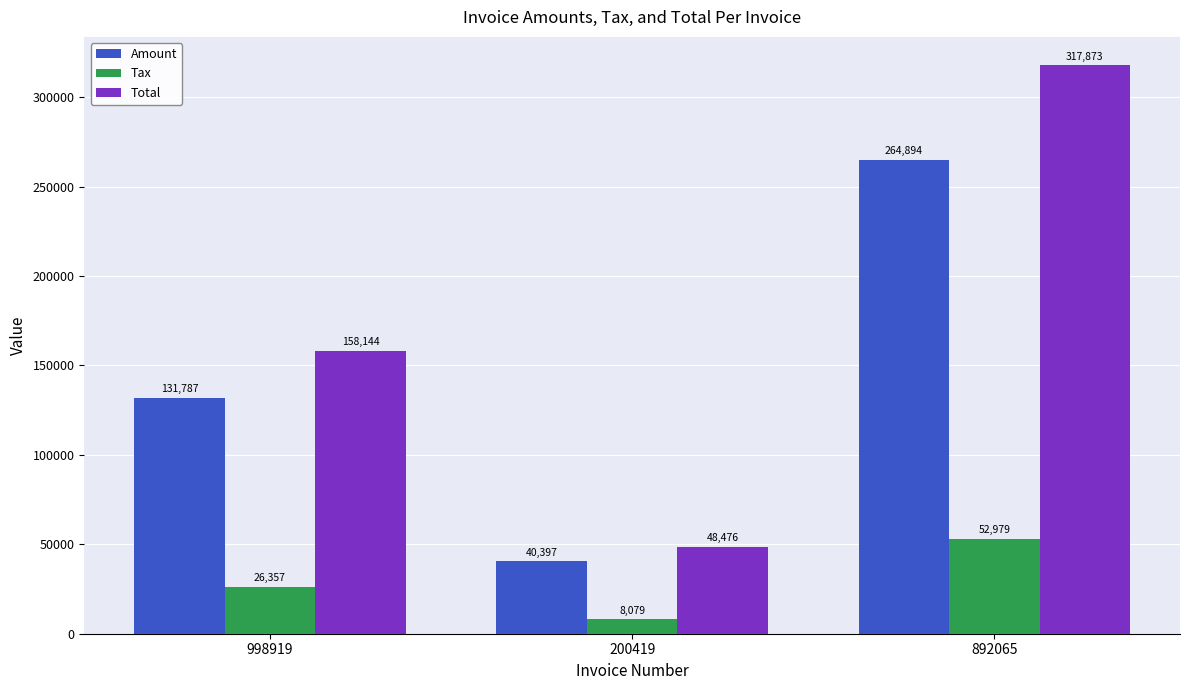

Which series has the widest spread of values?

Total